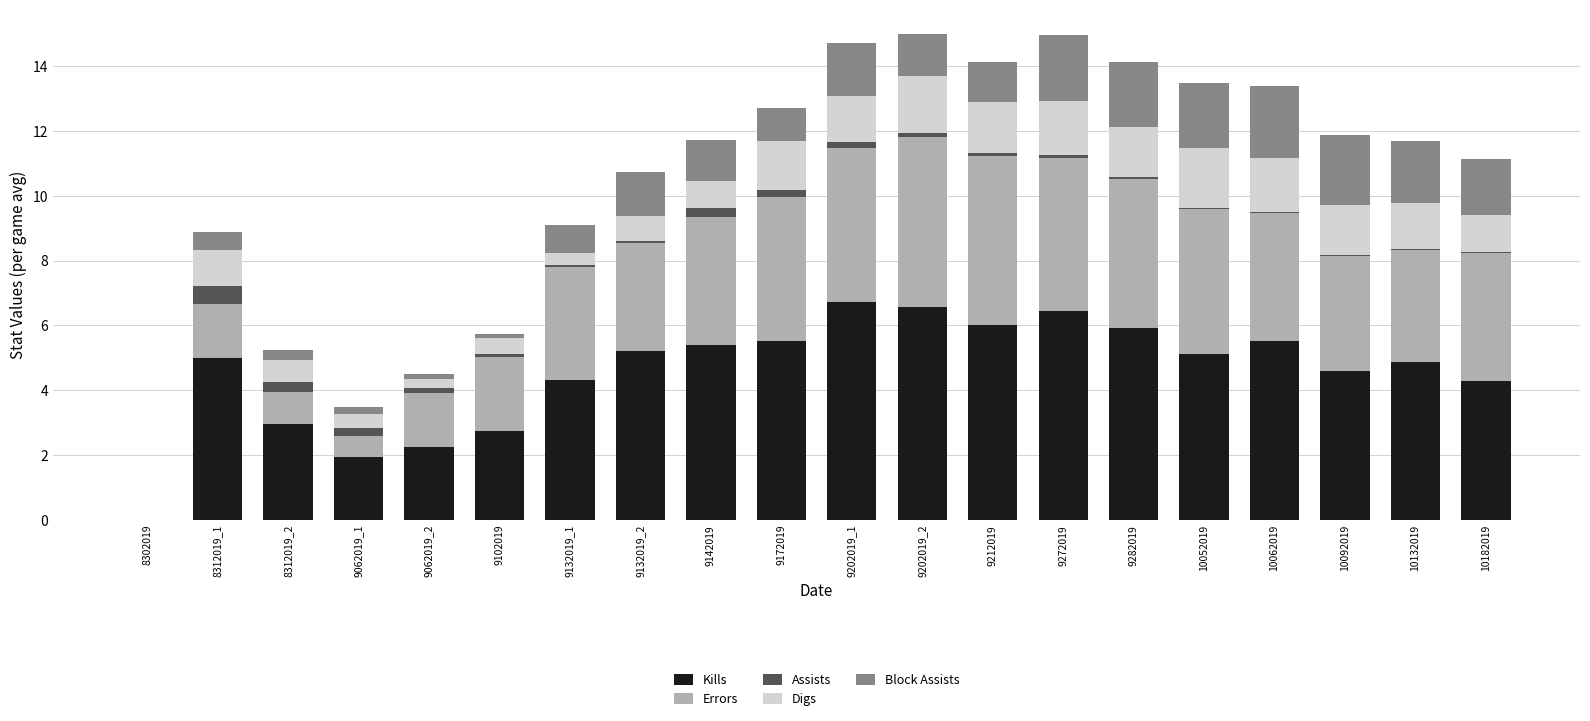

Are the bars grouped side by side (vs. stacked)?

No